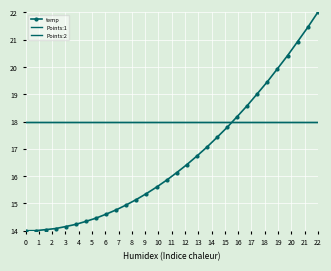

What is the sum of all Points:2 values?

540.0